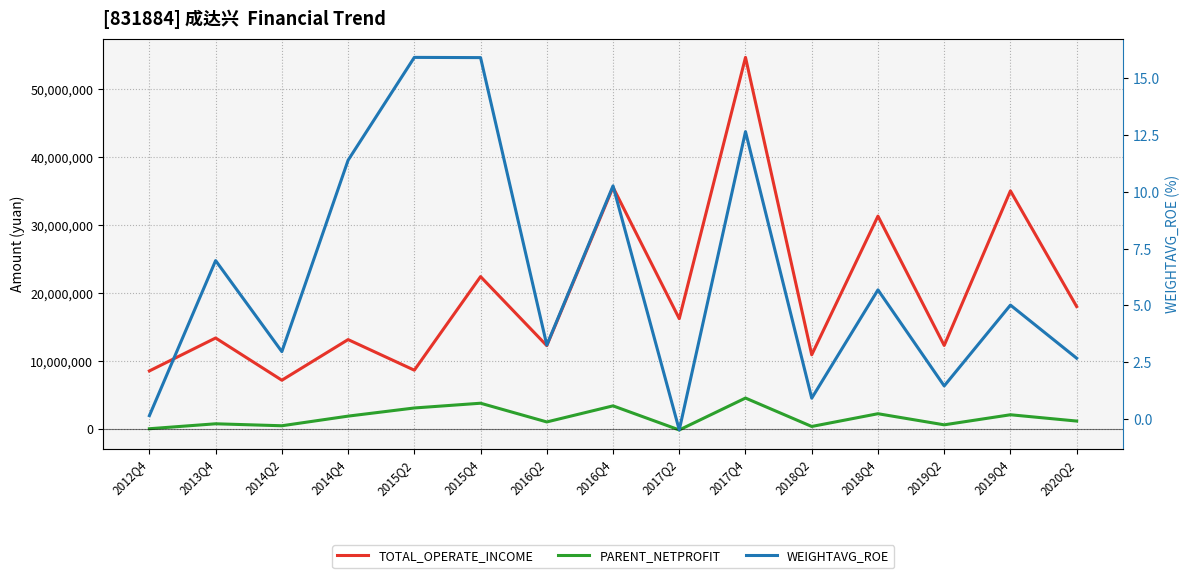

What is the difference between the second highest and minimum values in the PARENT_NETPROFIT series?

3936477.0